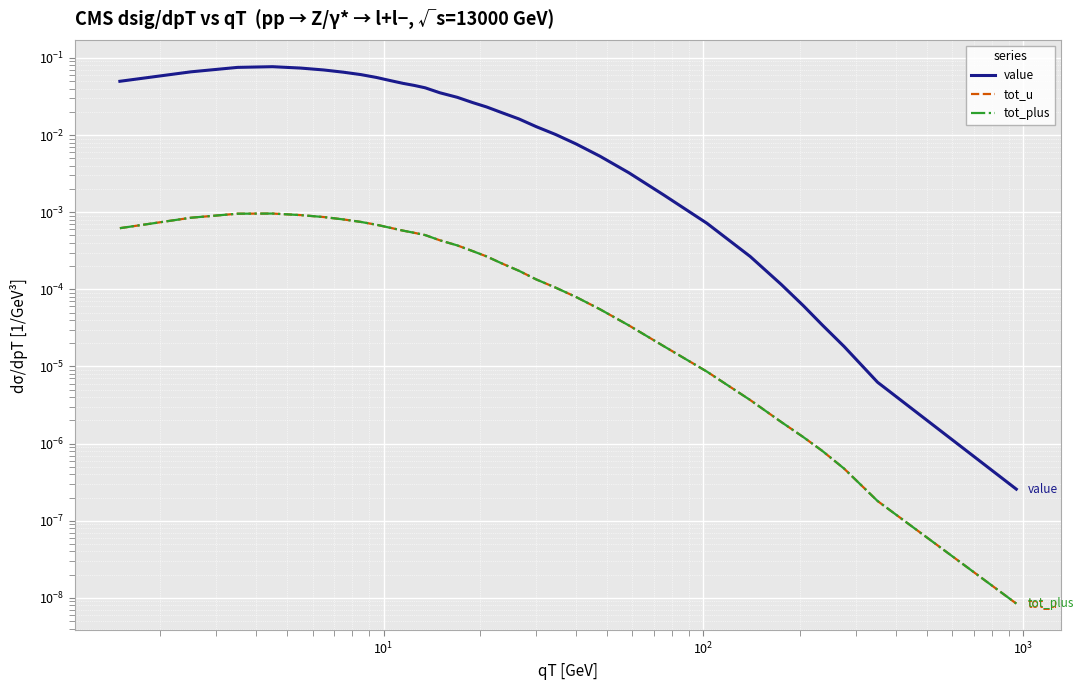

Which series has the largest total across all categories?

value